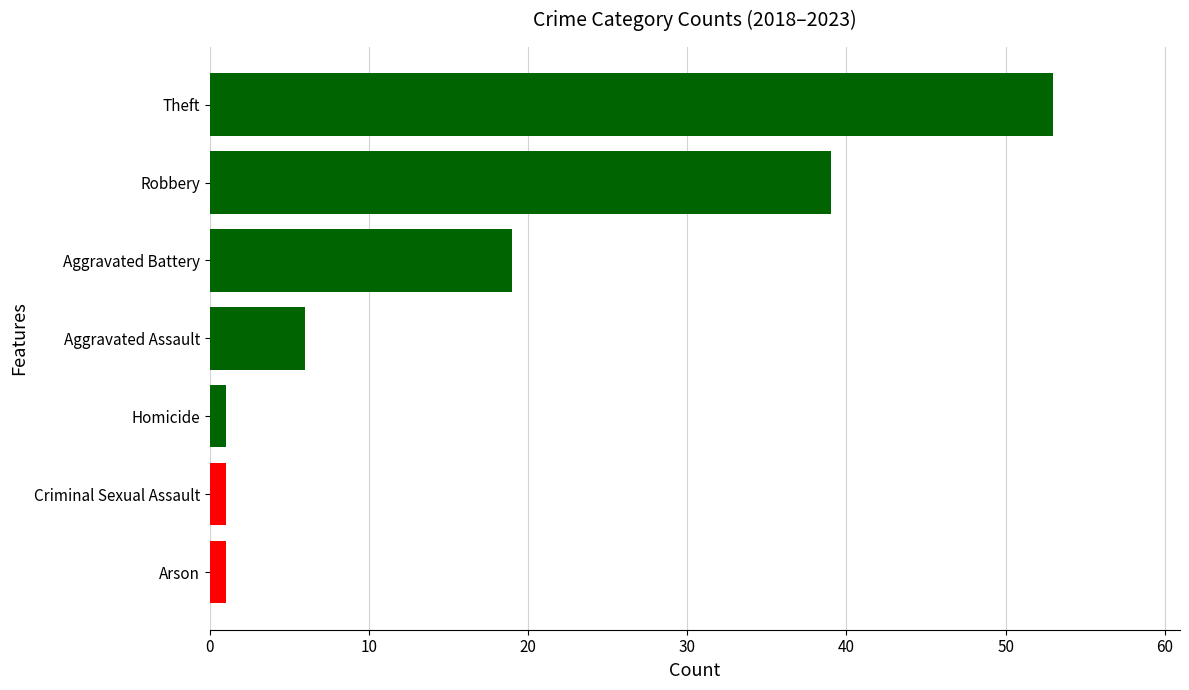

What is the greatest value displayed?

53